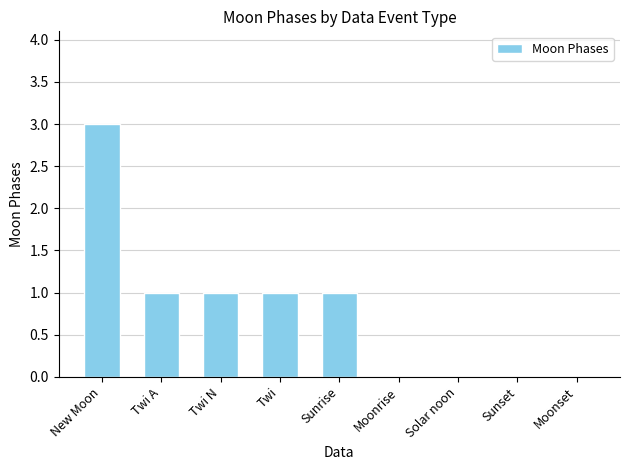

The chart shows a value of 1 at Sunrise. True or false?

True